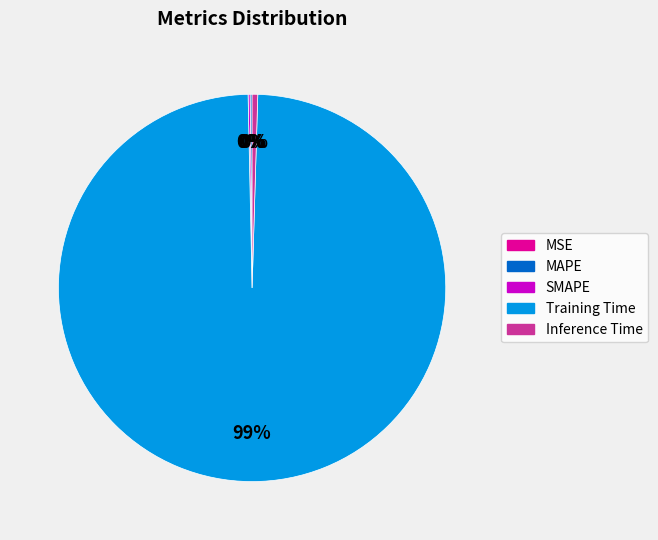

Is it true that Training Time is 99% of the pie?

True